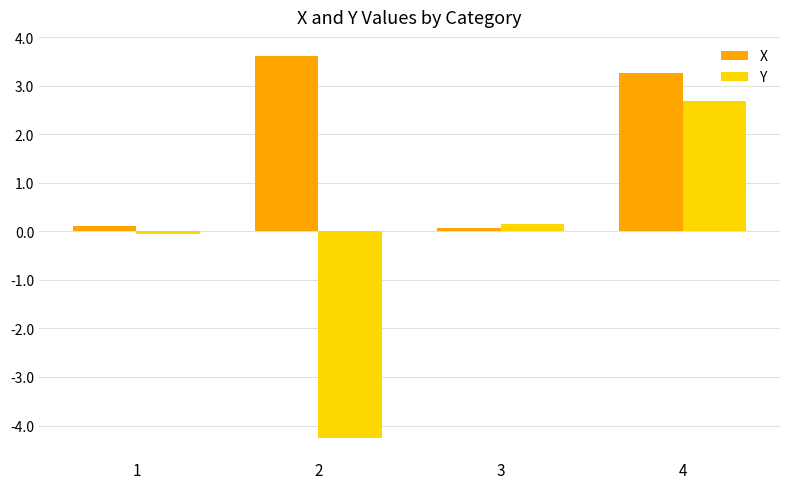

Reading left to right, what are all the values shown in this chart?

X: 0.1	3.6	0.1	3.3
Y: -0.1	-4.3	0.2	2.7